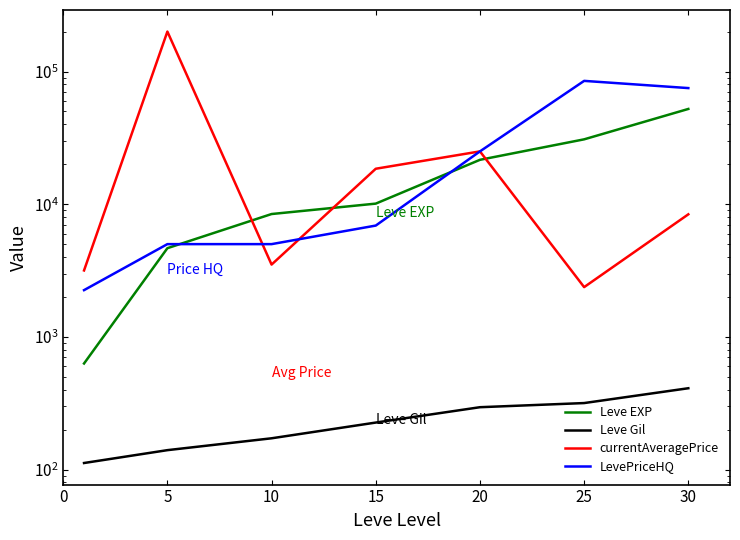

What is the average value of the currentAveragePrice series?

37275.9